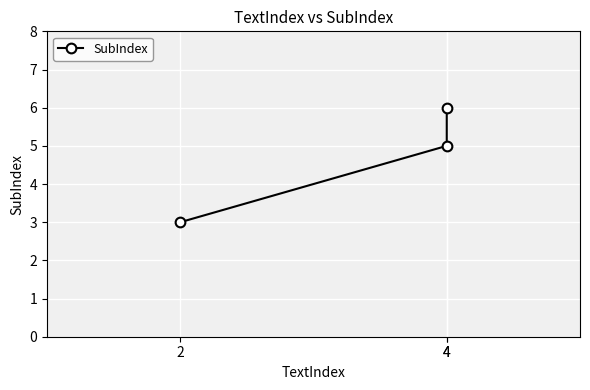

At which label is the value closest to 4?

2